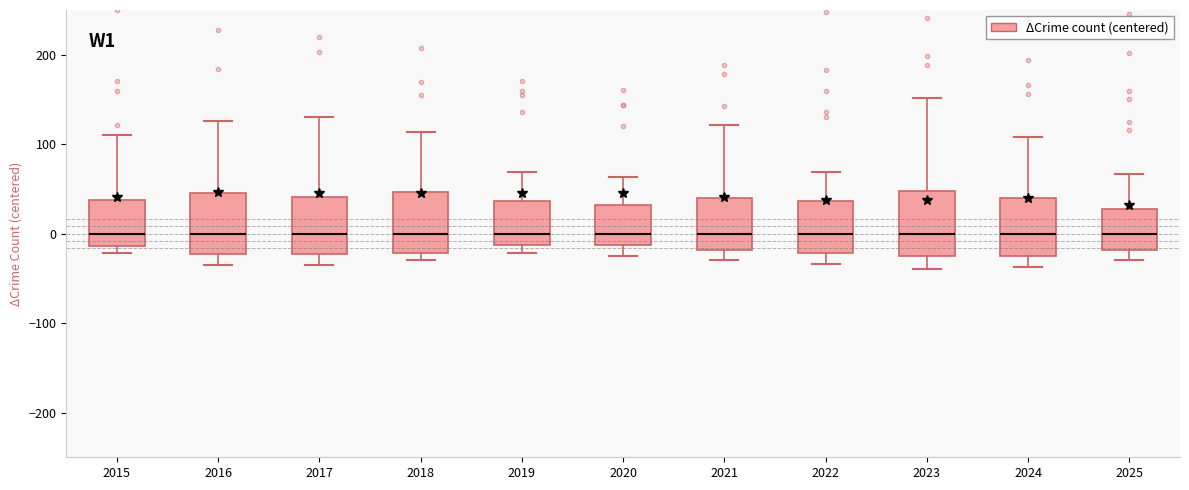

Reading left to right, transcribe this box plot: for each box, give where its median line is, the range the box spans, and where its two whiskers end, as read against the y-axis. The values are not printed on the chart, so give them approximately, as read against the axis.

2015: median 0, box -10 to 40, whiskers -20 to 110
2016: median 0, box -20 to 50, whiskers -30 to 130
2017: median 0, box -20 to 40, whiskers -30 to 130
2018: median 0, box -20 to 50, whiskers -30 to 110
2019: median 0, box -10 to 40, whiskers -20 to 70
2020: median 0, box -10 to 30, whiskers -20 to 60
2021: median 0, box -20 to 40, whiskers -30 to 120
2022: median 0, box -20 to 40, whiskers -30 to 70
2023: median 0, box -20 to 50, whiskers -40 to 150
2024: median 0, box -30 to 40, whiskers -40 to 110
2025: median 0, box -20 to 30, whiskers -30 to 70